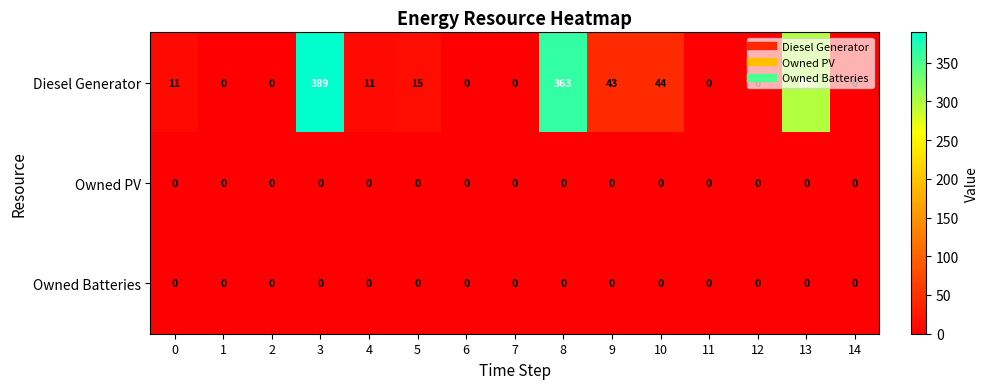

How many categories are shown in the chart?

15